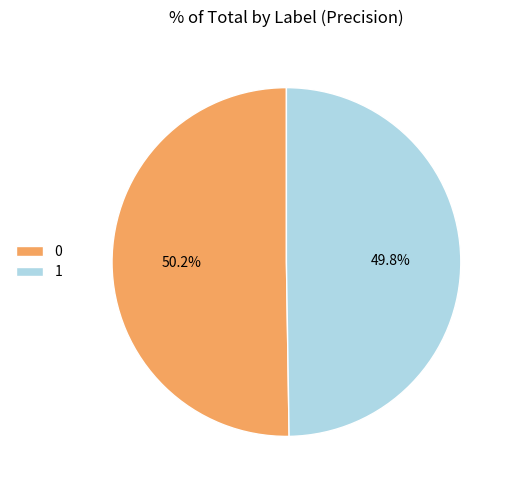

How many slices are in this pie chart?

2